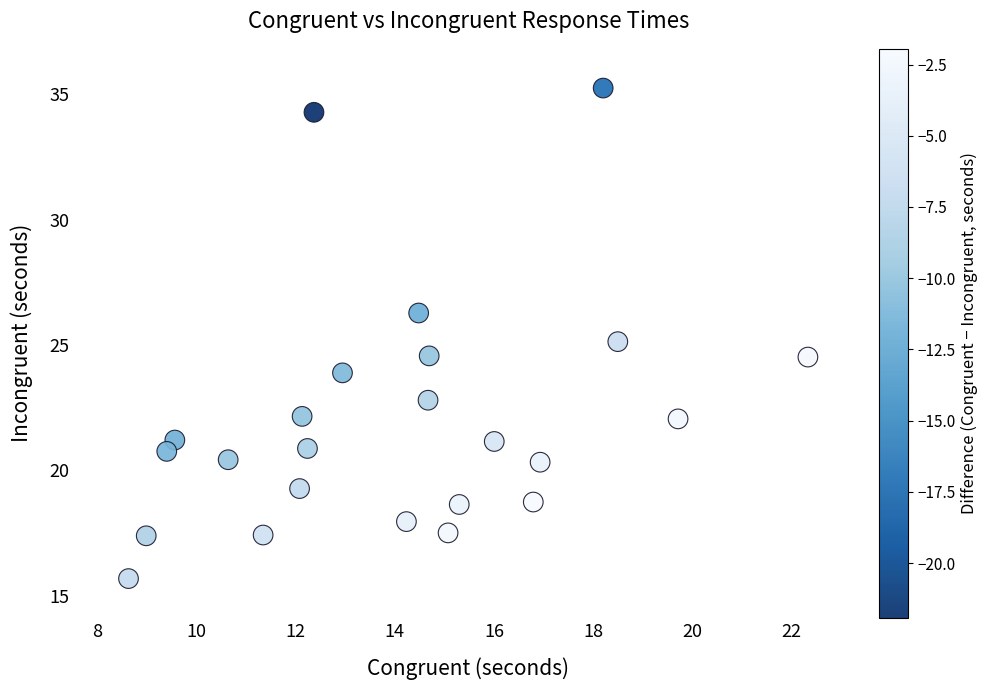

What is the range of X values (max minus min)?

13.7